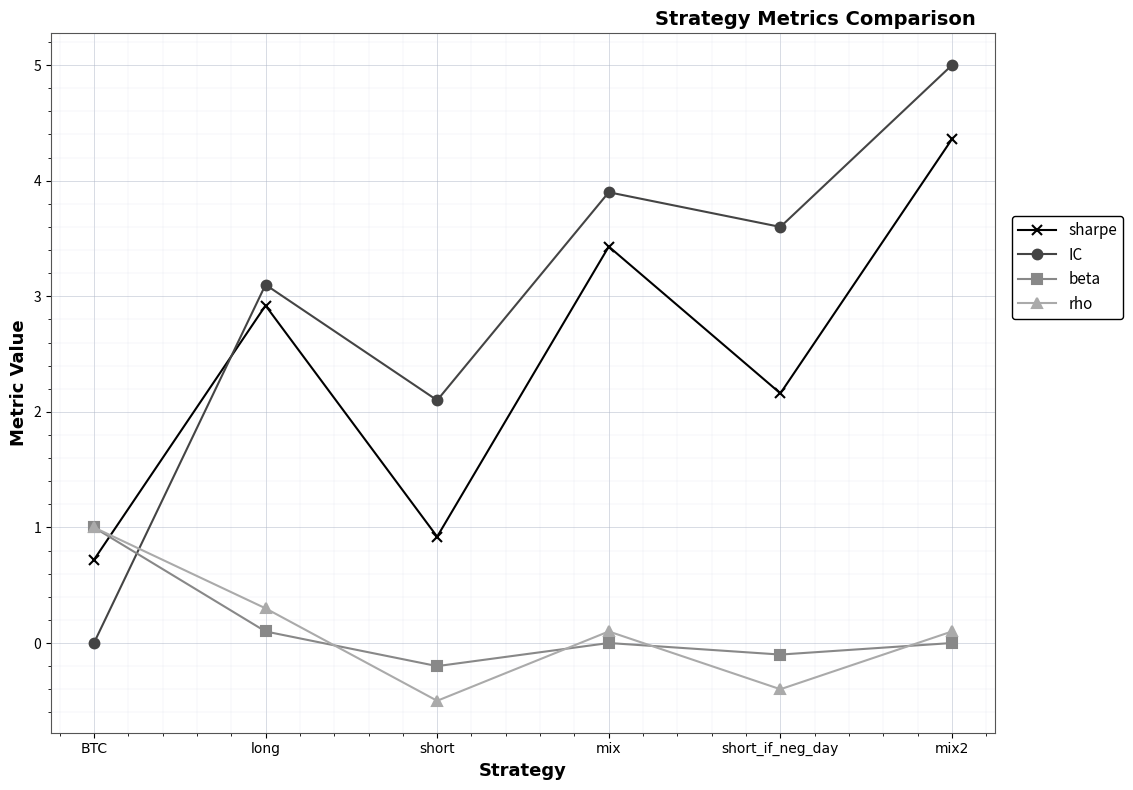

What is the spread (max minus min) of values at short?

2.6